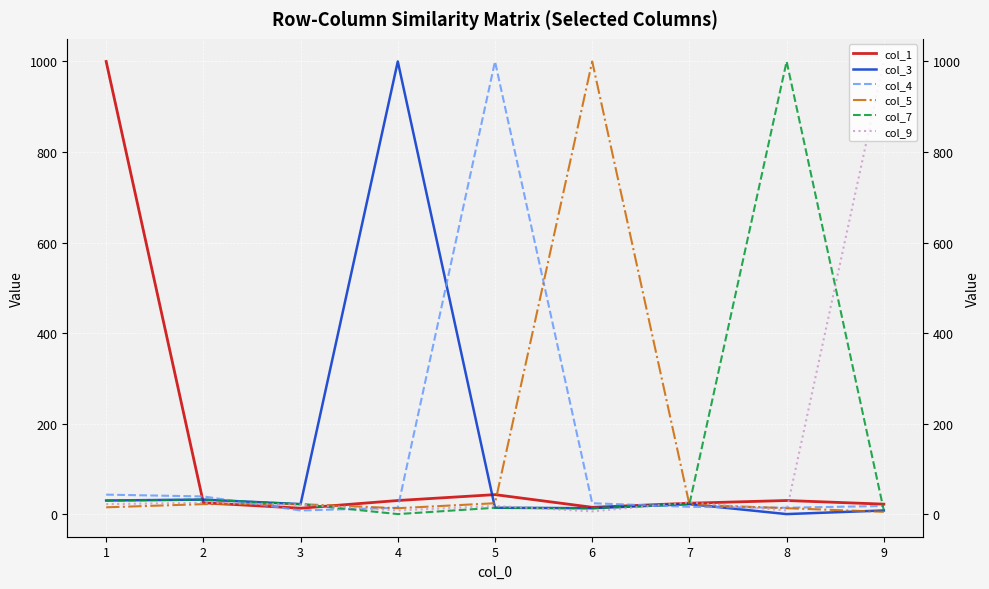

What is the value of the col_5 point at the 3rd from the left?

22